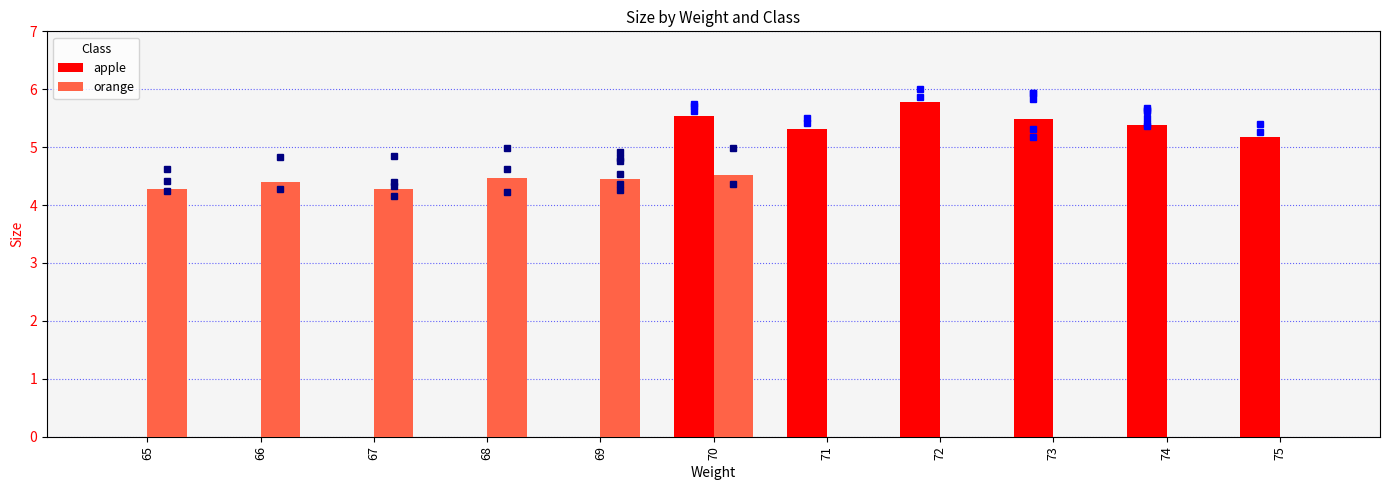

Which series has the widest spread of values?

apple